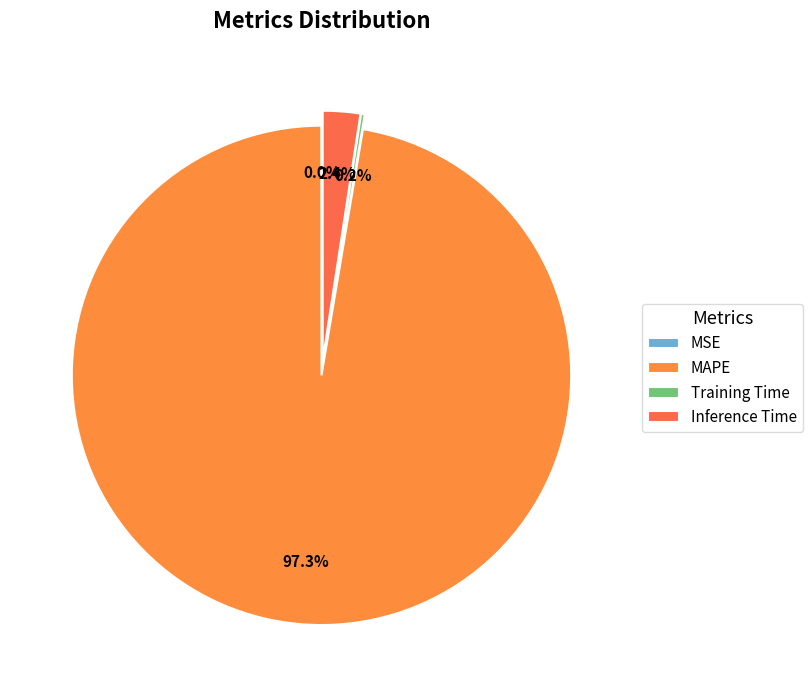

Is MAPE the majority of the pie?

Yes